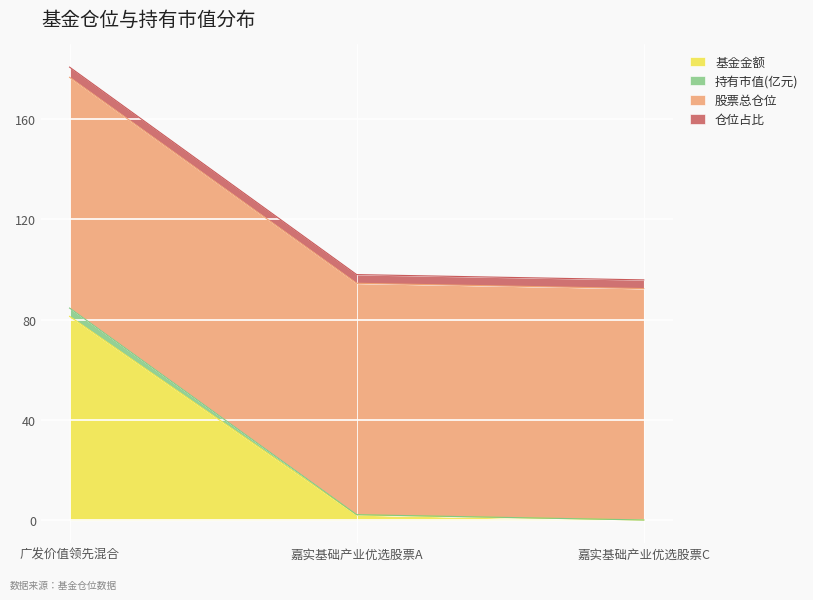

Which category has the lowest value across all series?

嘉实基础产业优选股票C